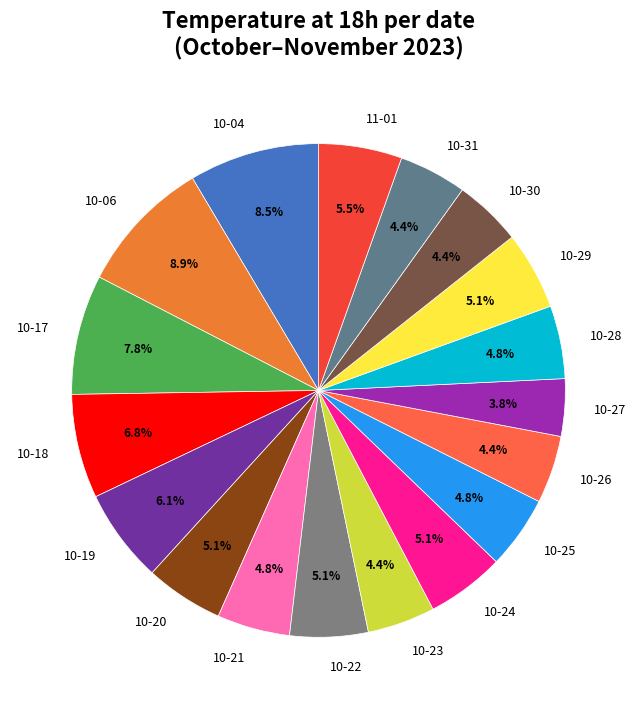

What is the smallest slice in the pie chart?

10-27